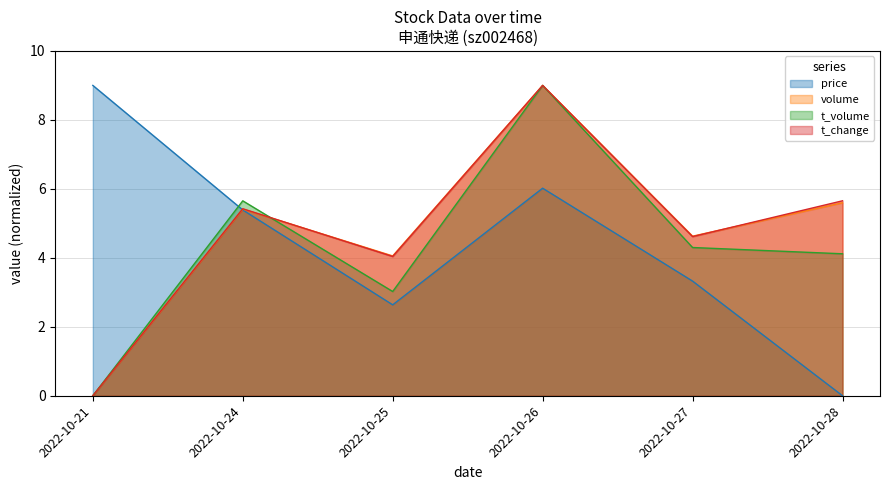

Is it true that volume equals 4.1 at 2022-10-25?

True